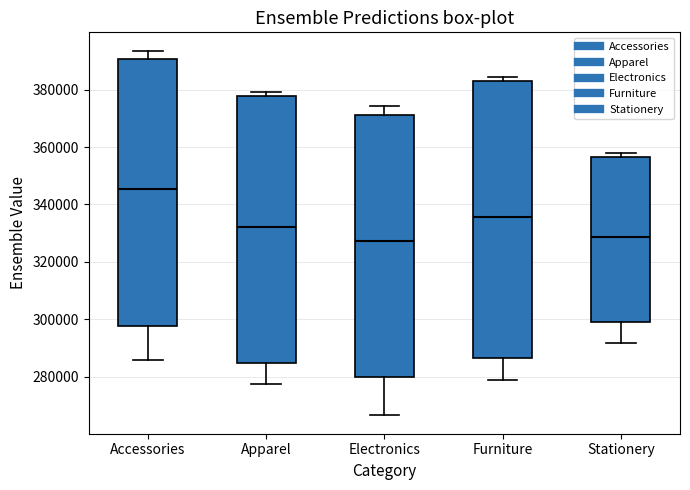

Comparing the boxes themselves (not the whiskers), which one is the tallest?

Furniture